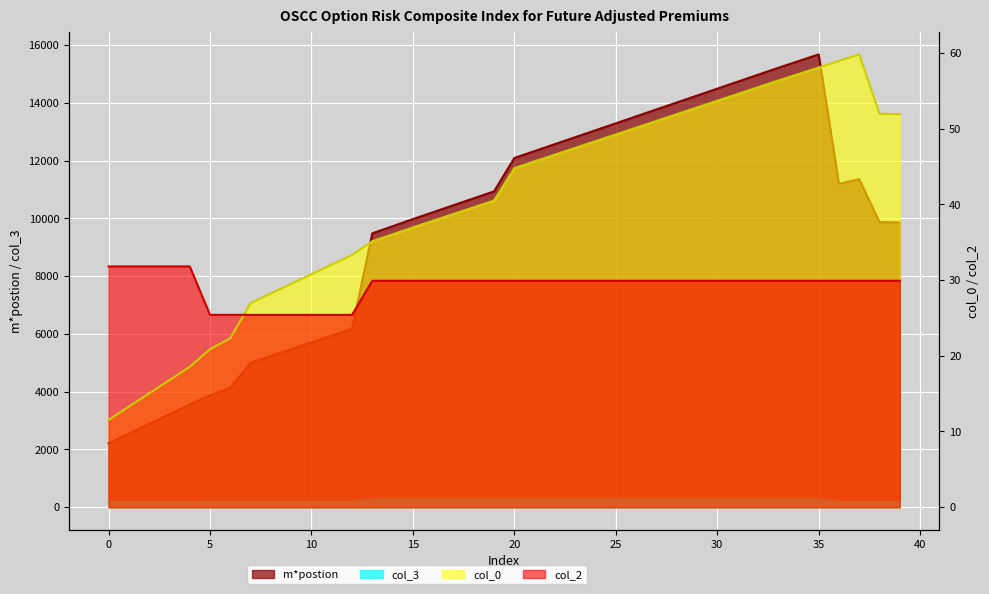

True or false: col_0 has a value of 77.3 at 32.

False